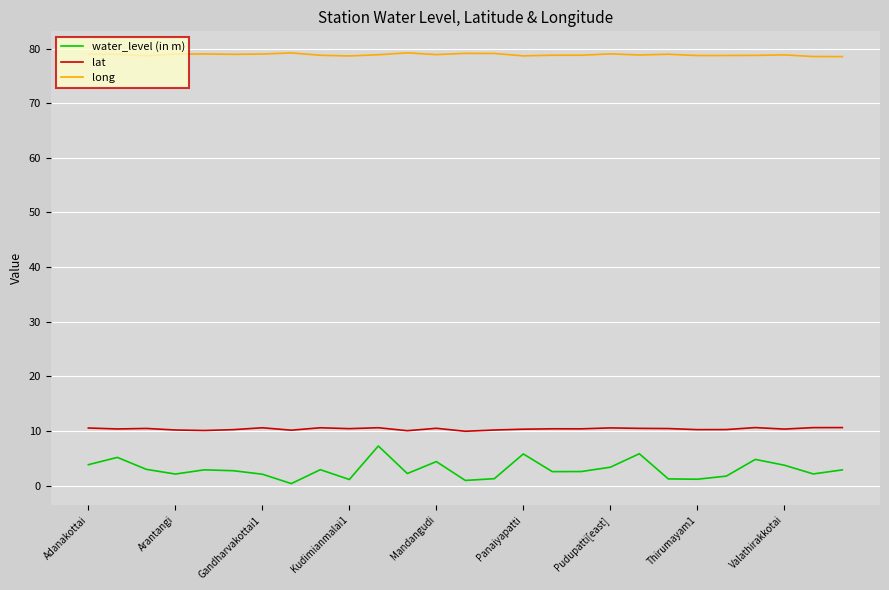

What is the difference between the maximum and second lowest values in the lat series?

0.6